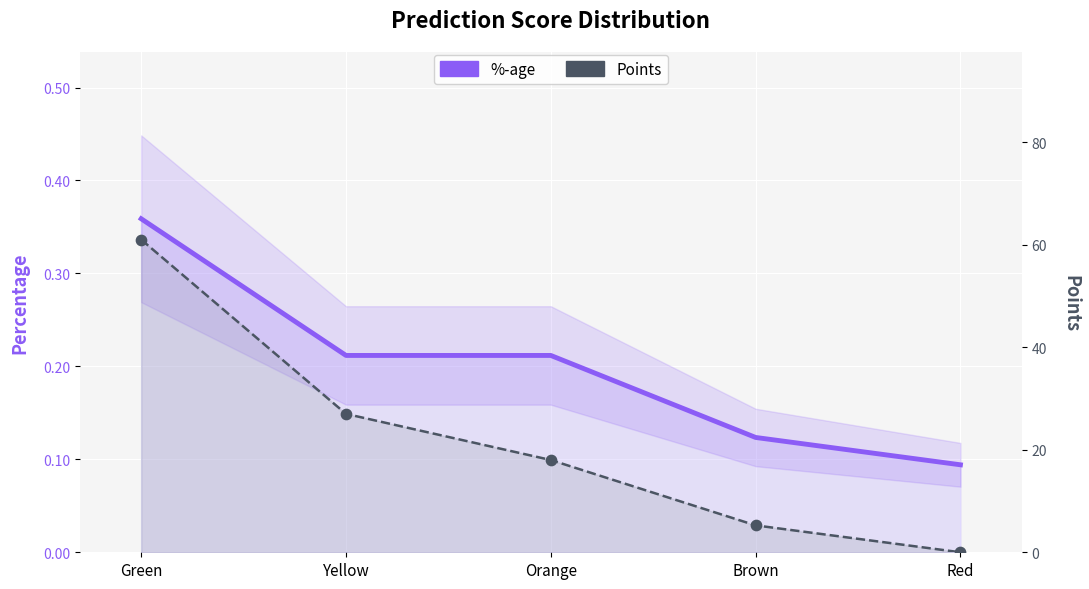

At which category is the sum across all series the highest?

Green